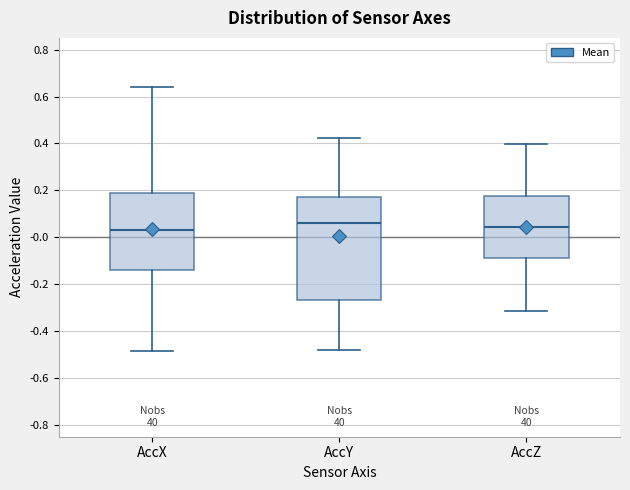

Reading left to right, transcribe this box plot: for each box, give where its median line is, the range the box spans, and where its two whiskers end, as read against the y-axis. The values are not printed on the chart, so give them approximately, as read against the axis.

AccX: median 0.02, box -0.14 to 0.18, whiskers -0.48 to 0.64
AccY: median 0.06, box -0.26 to 0.16, whiskers -0.48 to 0.42
AccZ: median 0.04, box -0.08 to 0.18, whiskers -0.32 to 0.40